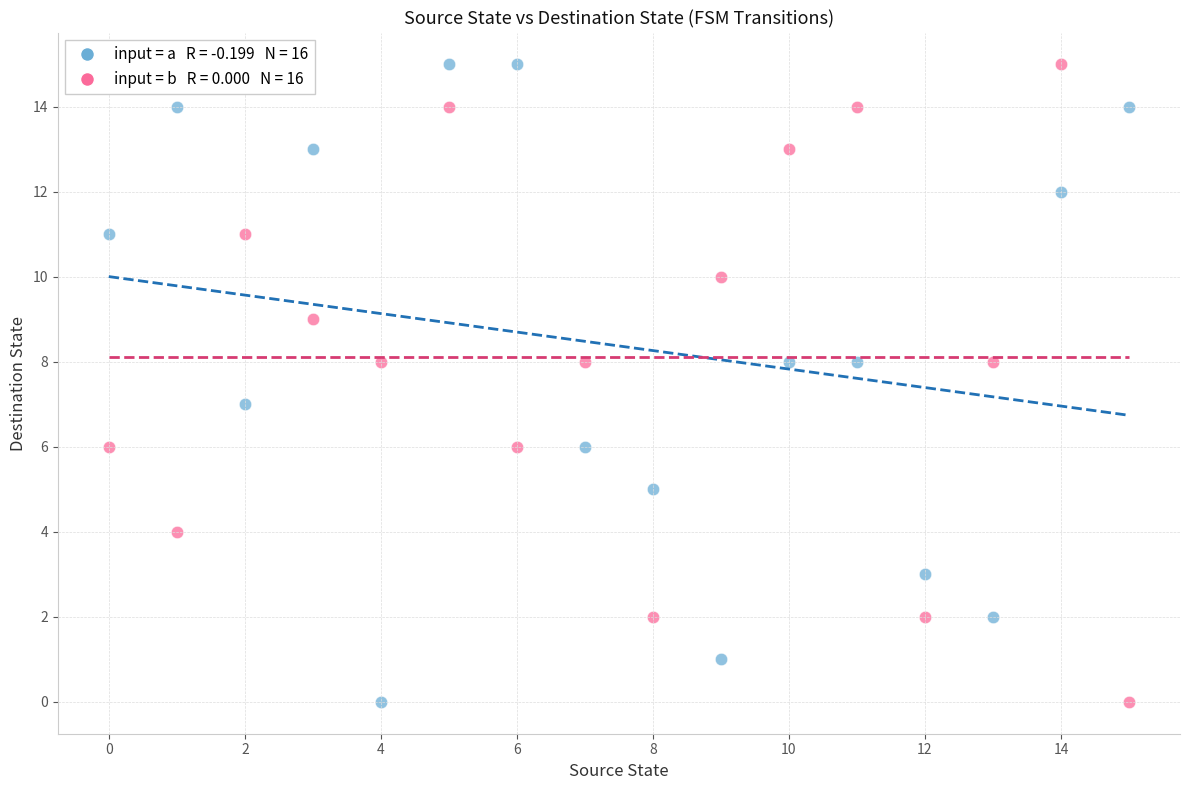

Across all data points, what is the range of Y values (max minus min)?

15